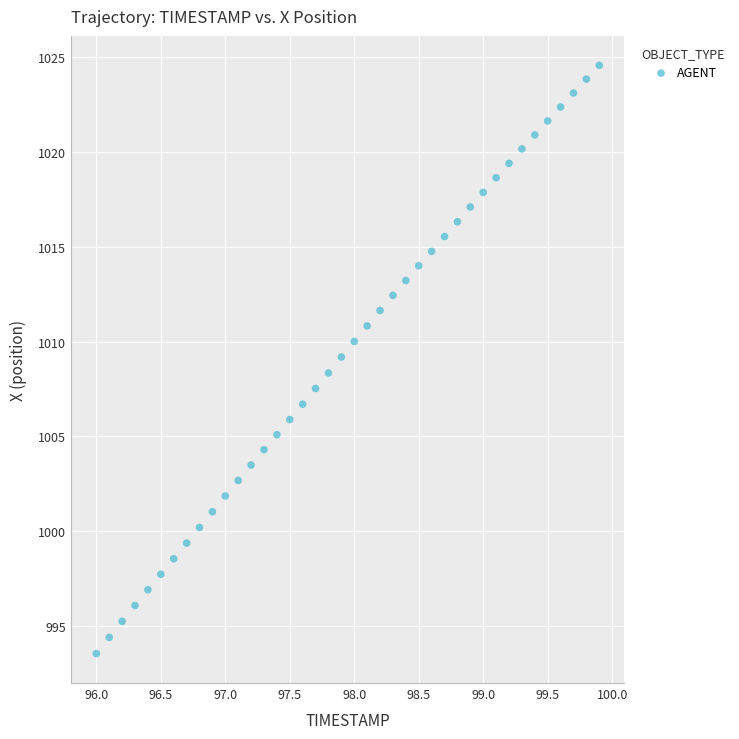

What is the range of X values (max minus min)?

3.9